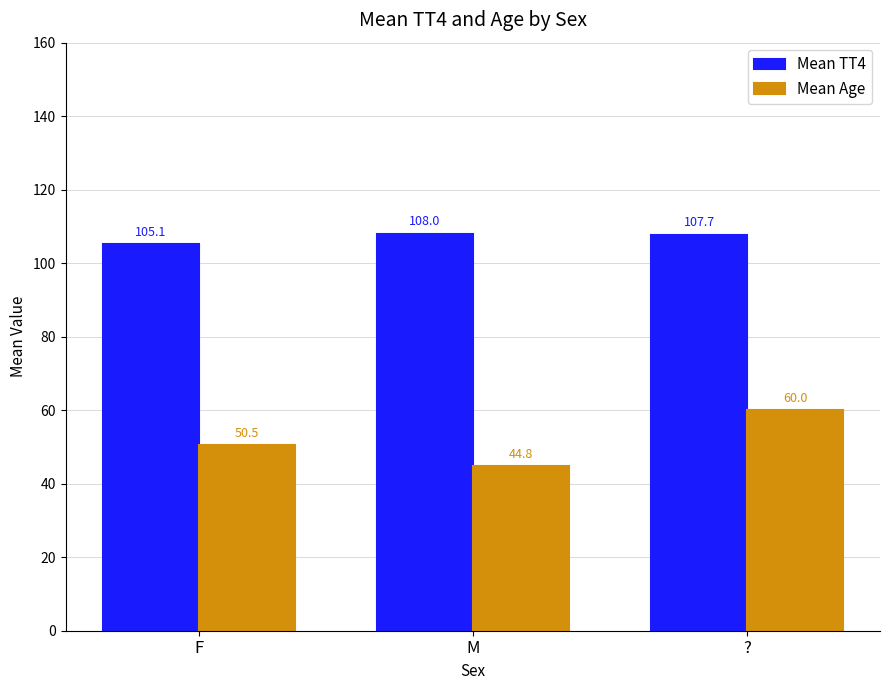

At how many categories does at least one series exceed 74?

3